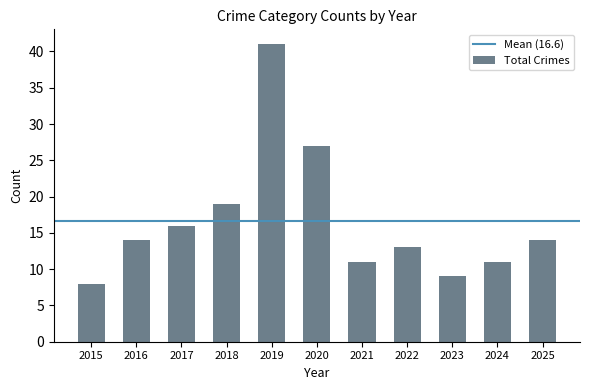

How many bars are there in total?

11